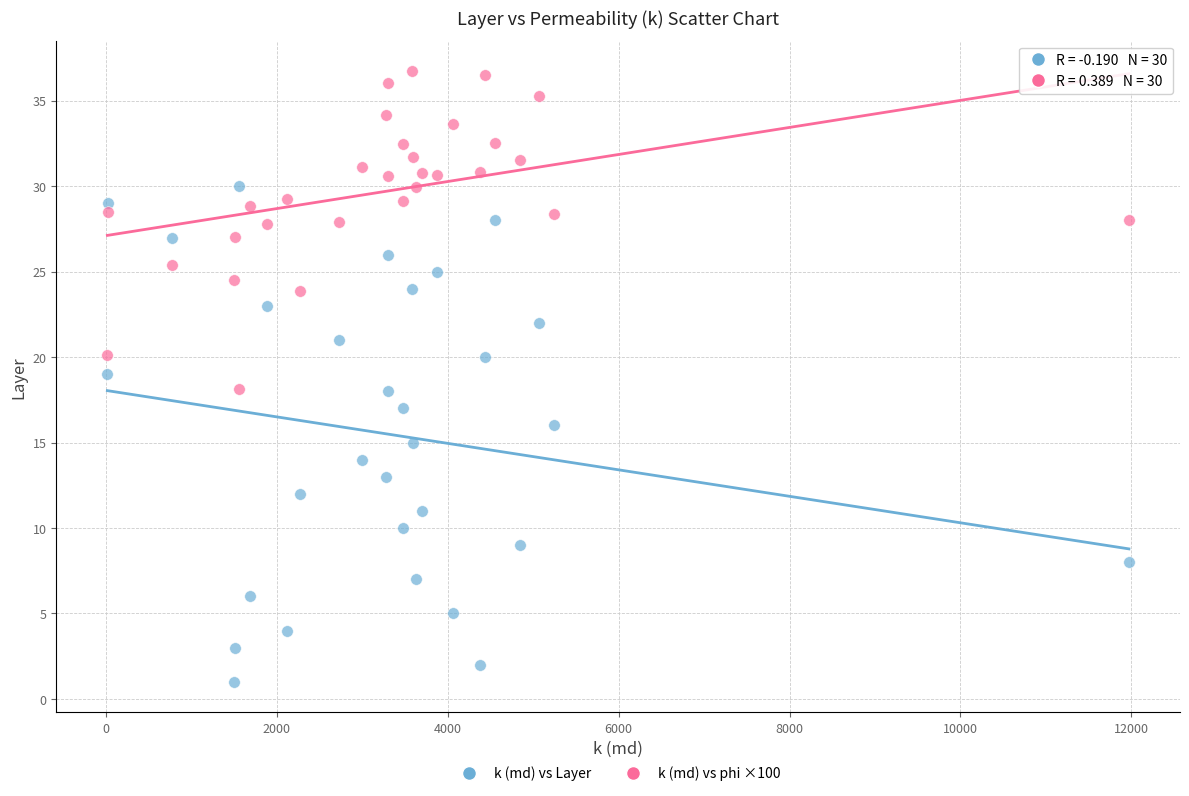

Across all data points, what is the range of Y values (max minus min)?

35.7